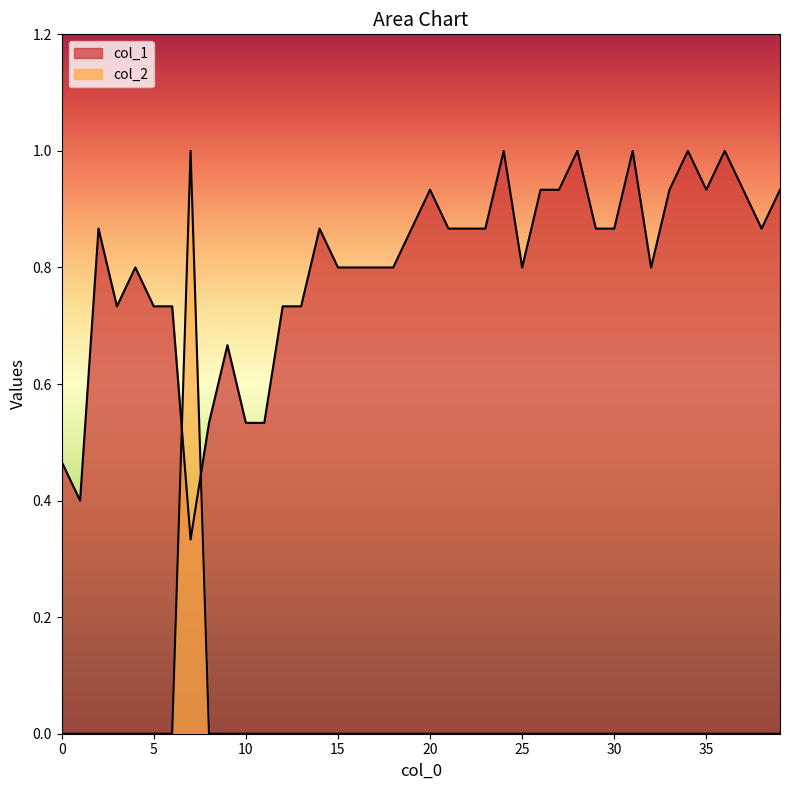

What is the difference between the maximum and minimum values in the col_2 series?

1.0